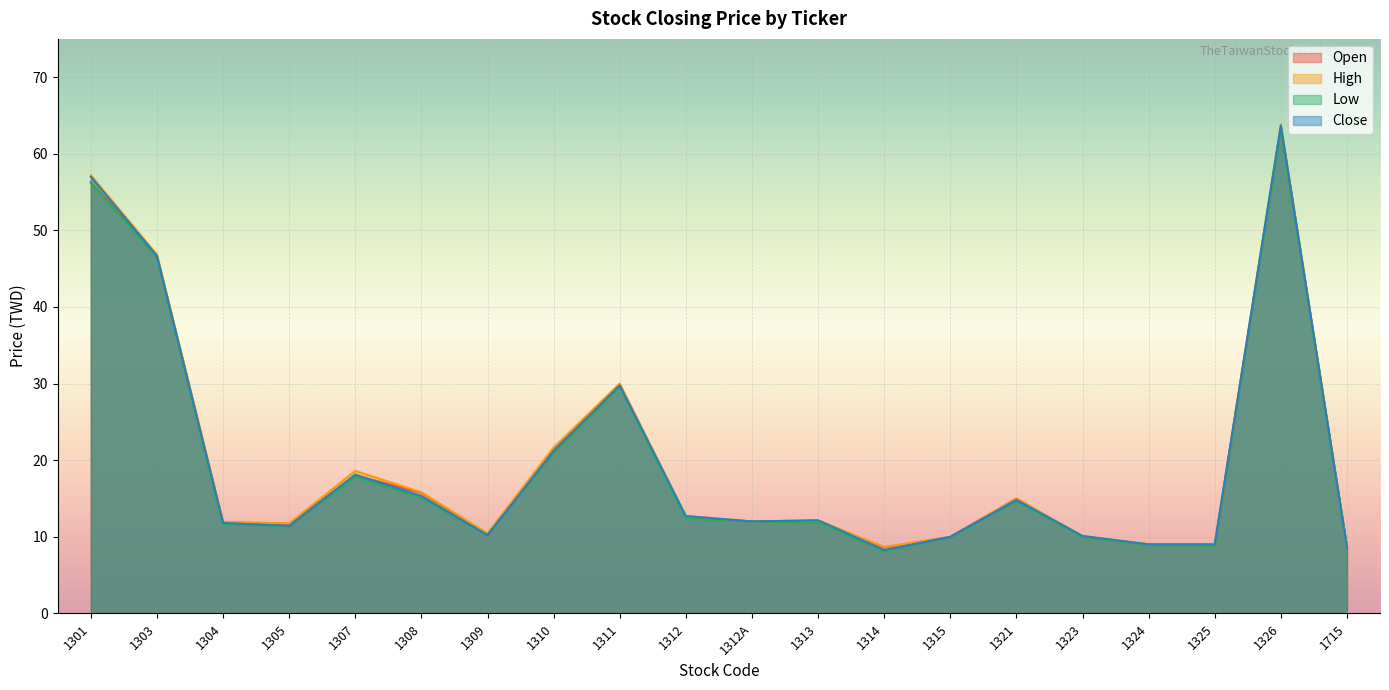

What are all the series names shown in the legend?

Open, High, Low, Close